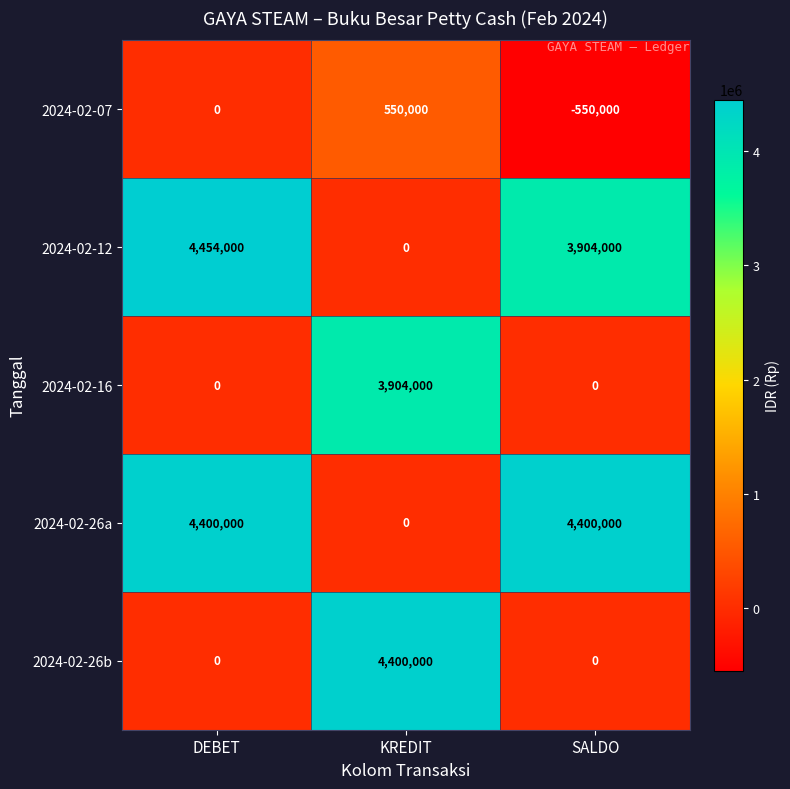

Which series has the largest total across all categories?

2024-02-26a